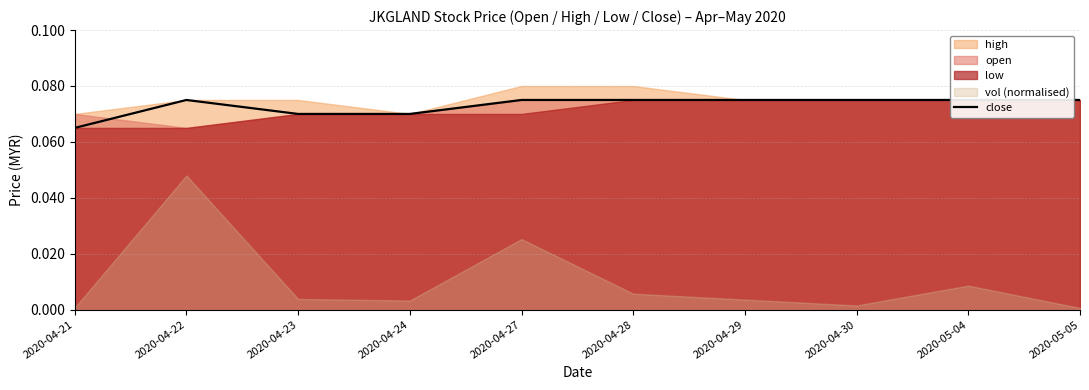

List the labels in order of value, smallest first.

2020-04-21, 2020-04-23, 2020-04-24, 2020-04-22, 2020-04-27, 2020-04-28, 2020-04-29, 2020-04-30, 2020-05-04, 2020-05-05